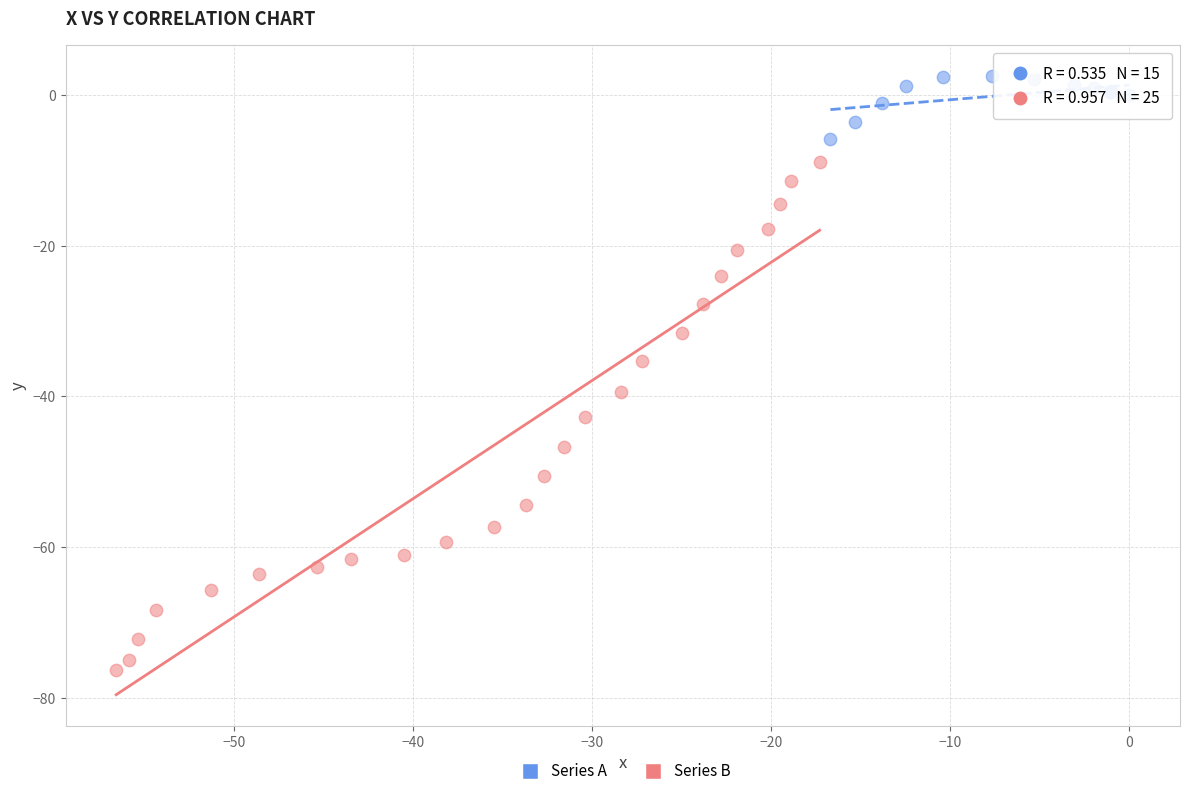

What are all the series names shown in the legend?

Series A, Series B